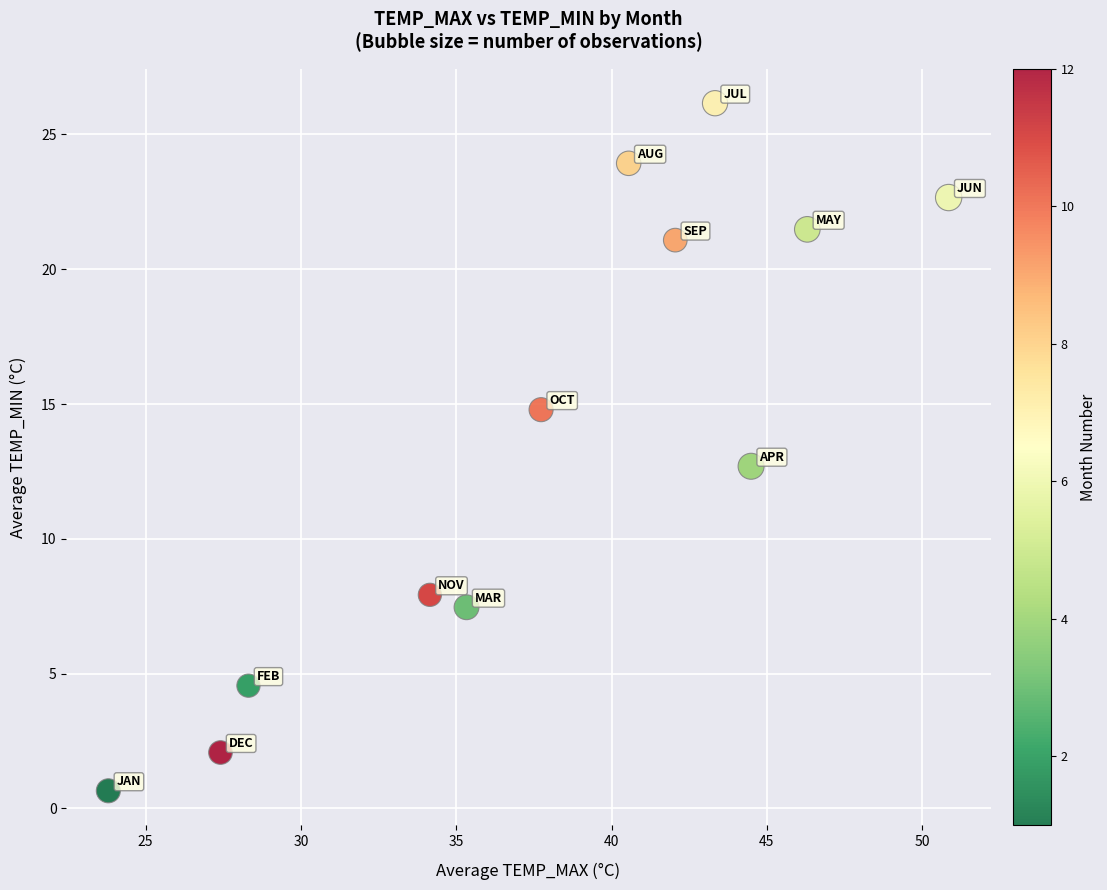

What is the range of Y values (max minus min)?

25.5